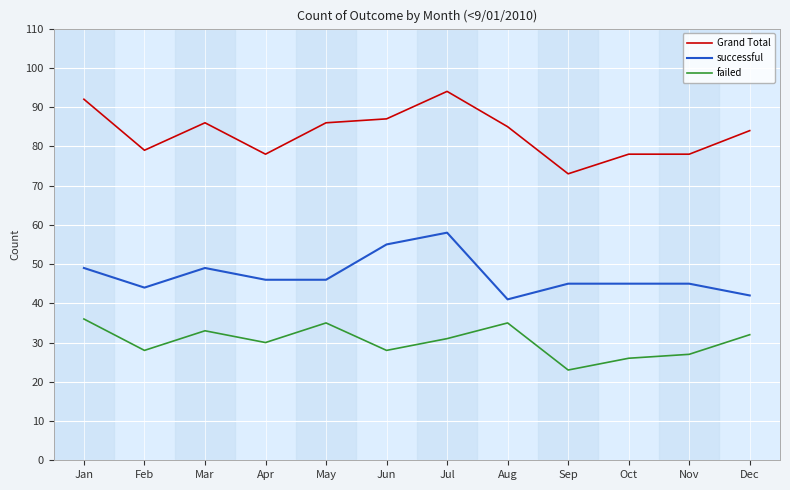

What is the total value across all series at Nov?

150